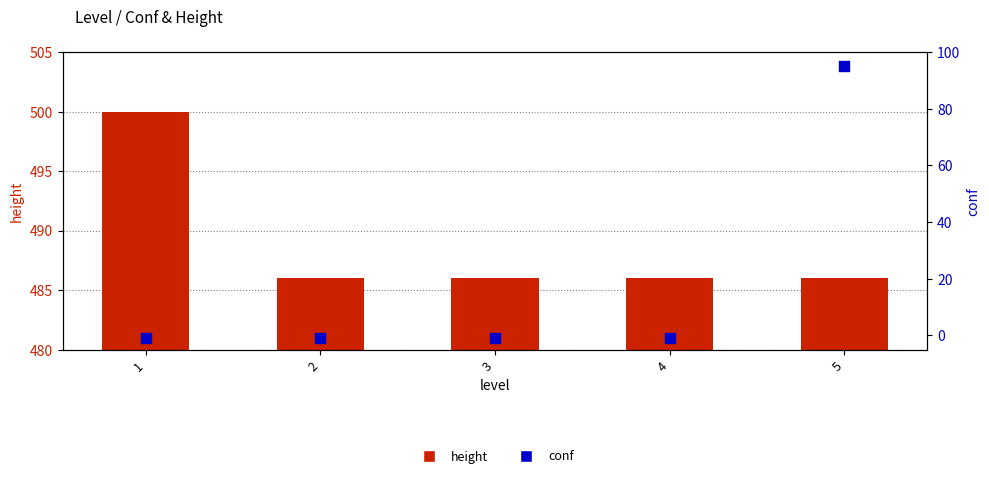

What are all the series names shown in the legend?

height, conf